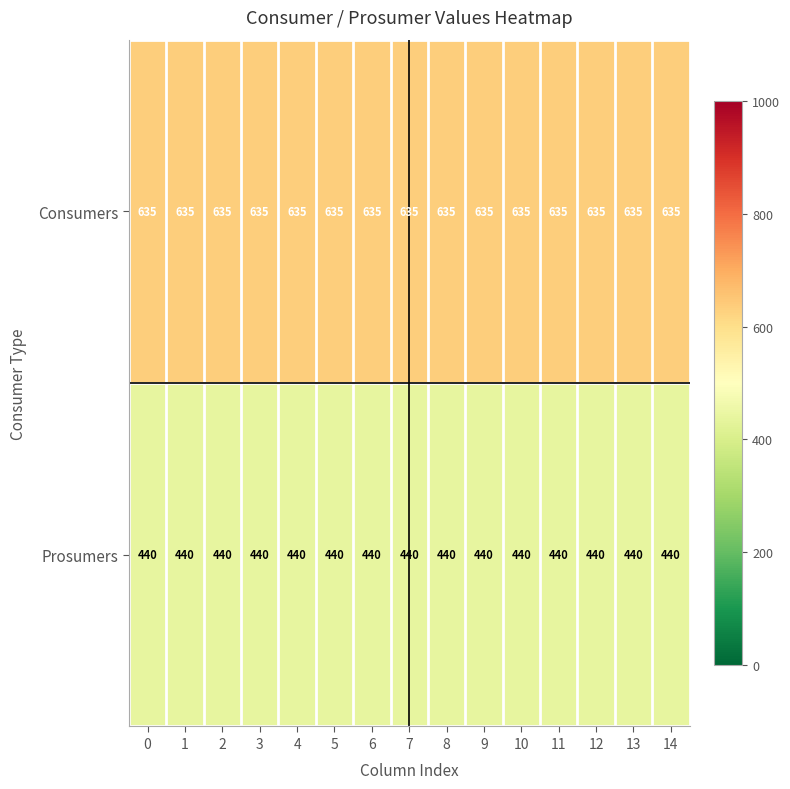

At how many categories does at least one series exceed 568?

15